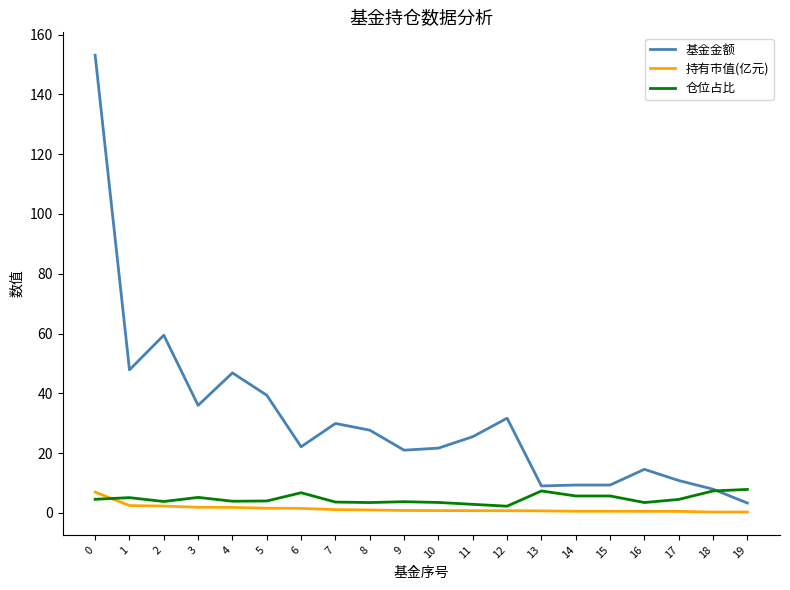

True or false: 持有市值(亿元) and 仓位占比 intersect in this chart.

True